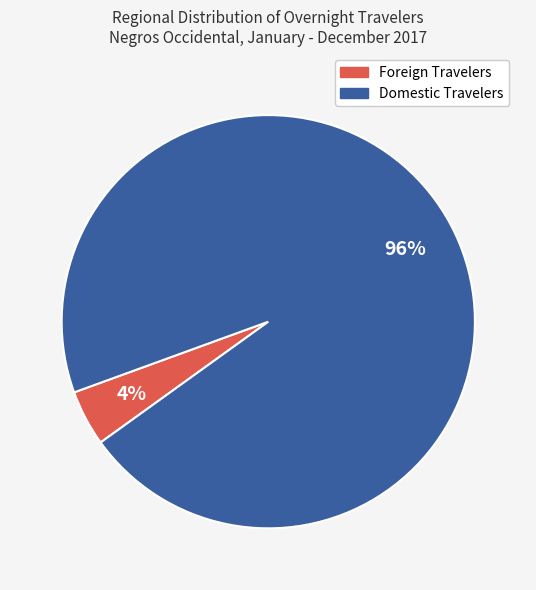

What is the largest slice in the pie chart?

Domestic Travelers